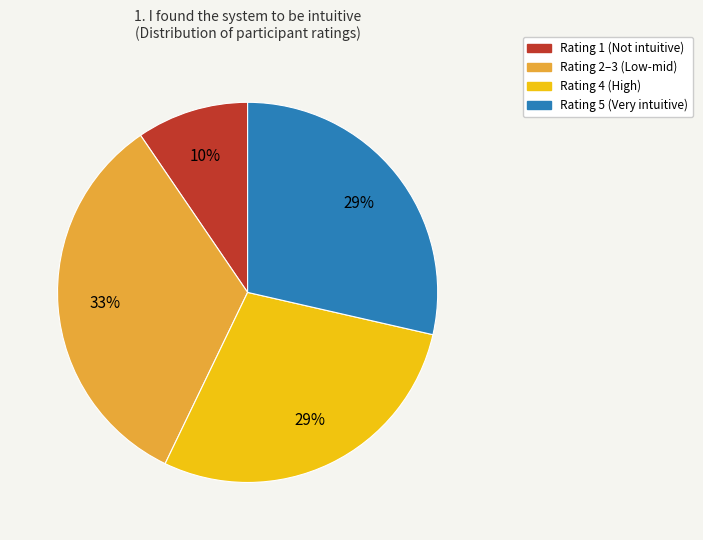

The Rating 4 (High) slice represents 29% of the pie. True or false?

True